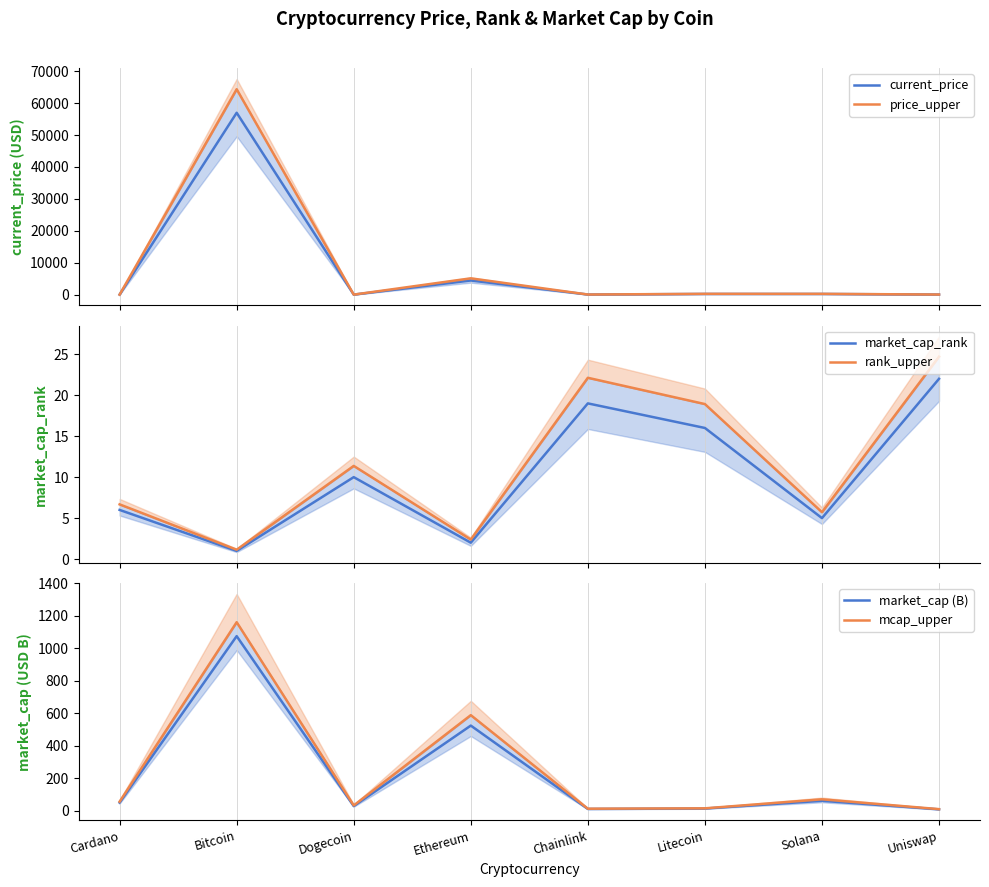

The market_cap (B) series shows 61.8 at Solana. True or false?

True